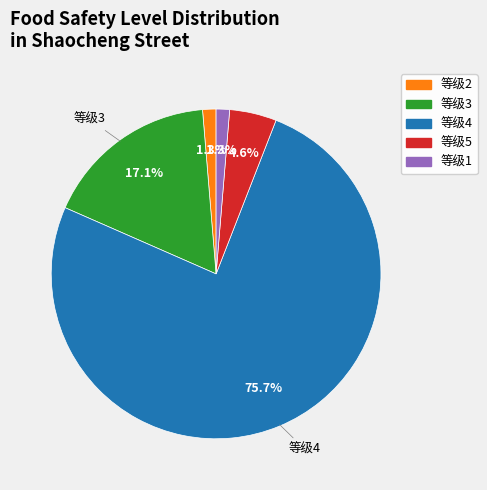

How many slices are in this pie chart?

5